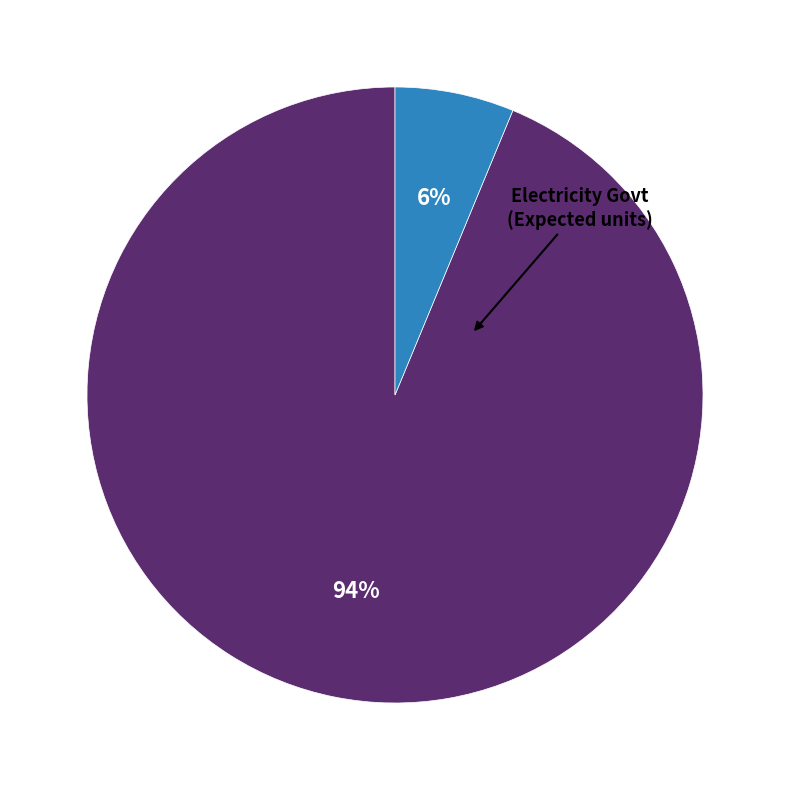

To the nearest percent, what is the average slice percentage?

50%